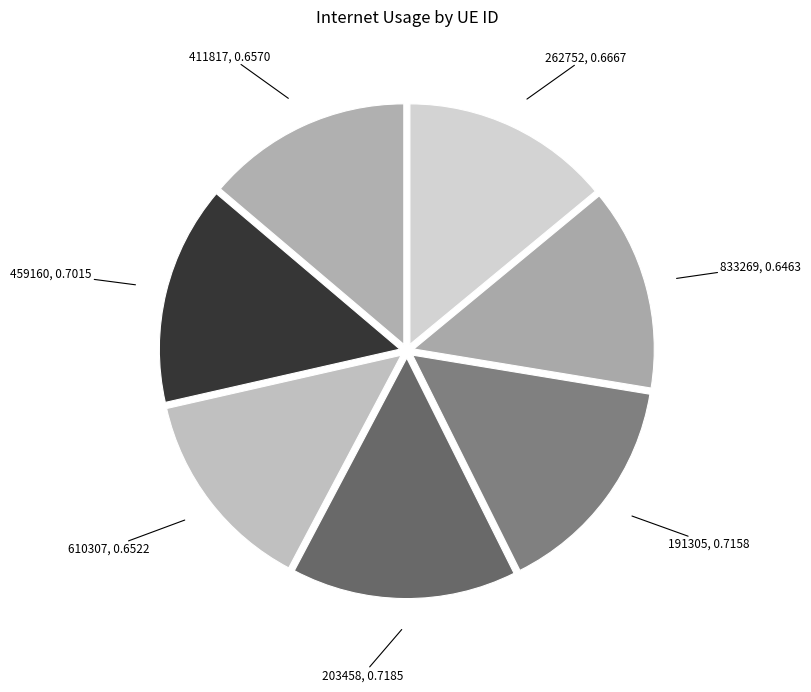

Is 610307 the majority of the pie?

No